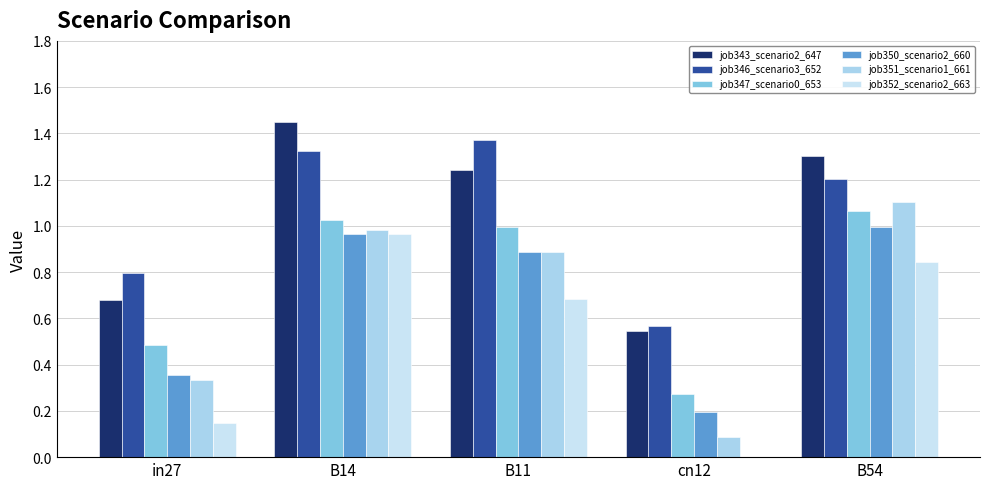

What is the difference between the second highest and minimum values in the job352_scenario2_663 series?

0.8